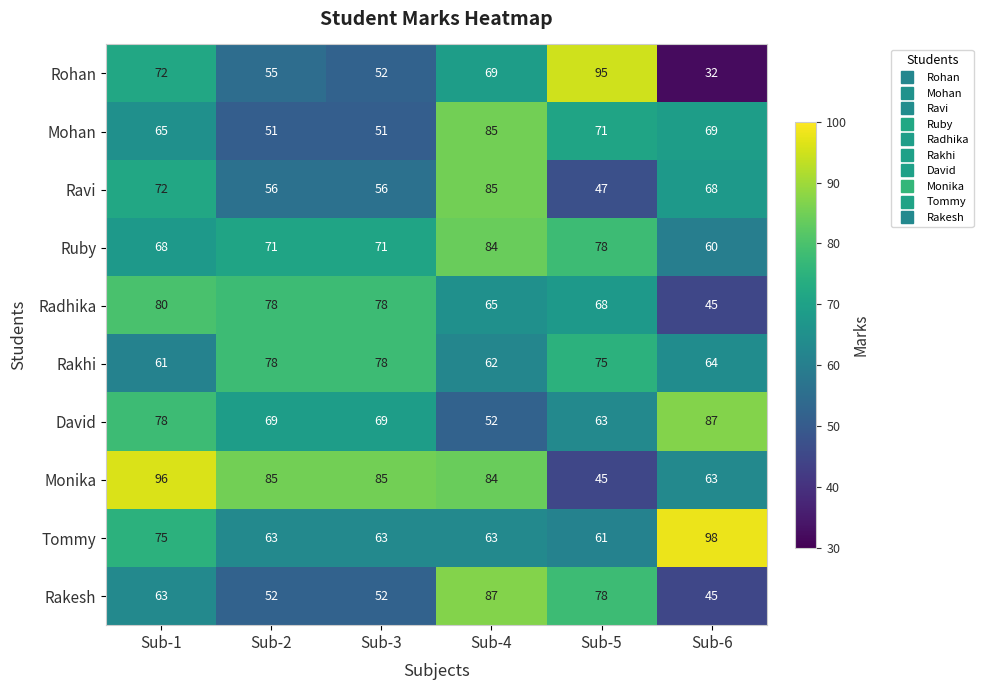

Where does the Rakhi series first go above 75?

Sub-2